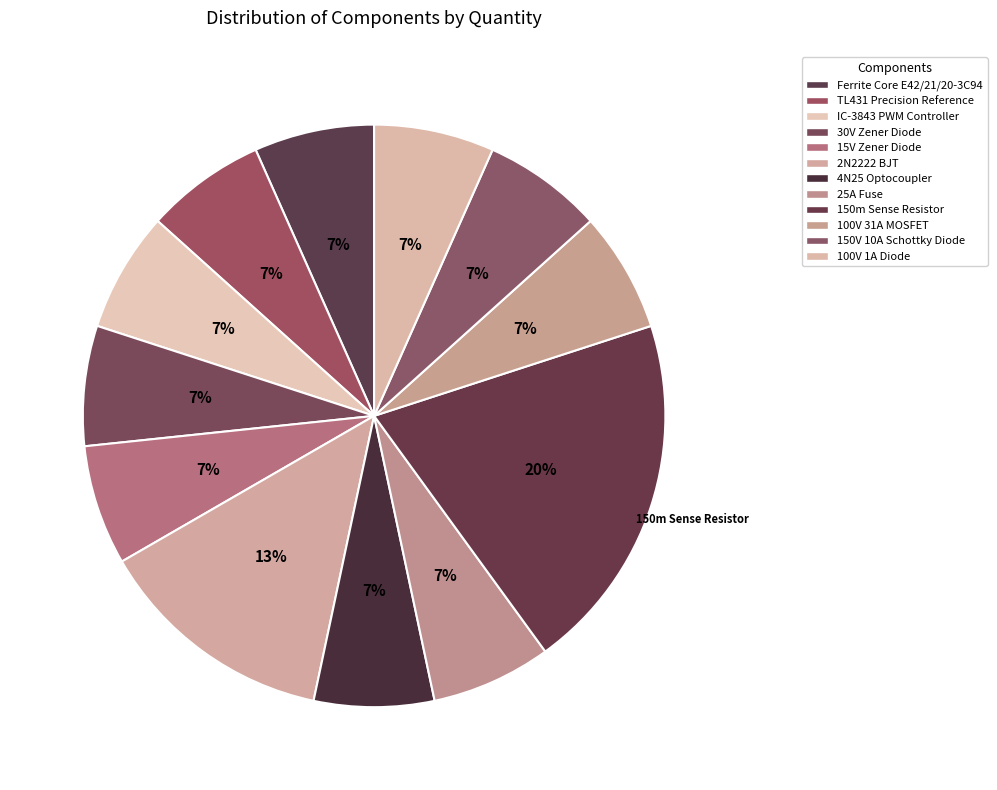

How many slices are in this pie chart?

12